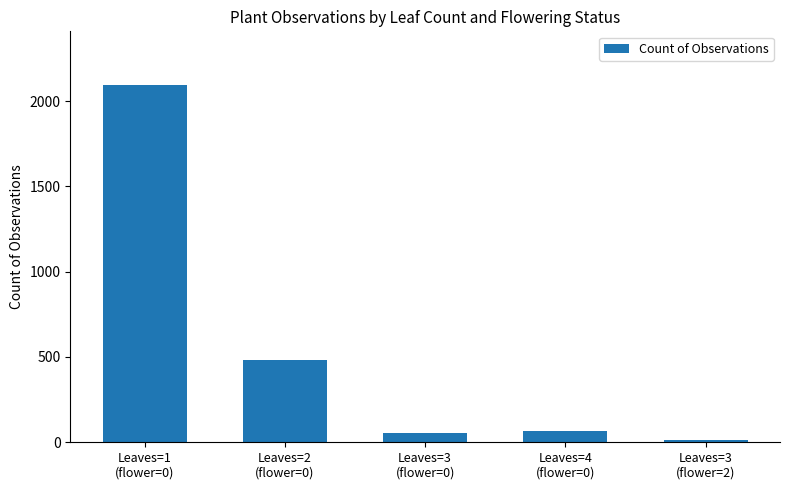

Approximately how many times larger is the value at Leaves=3
(flower=0) compared to Leaves=4
(flower=0)?

0.8